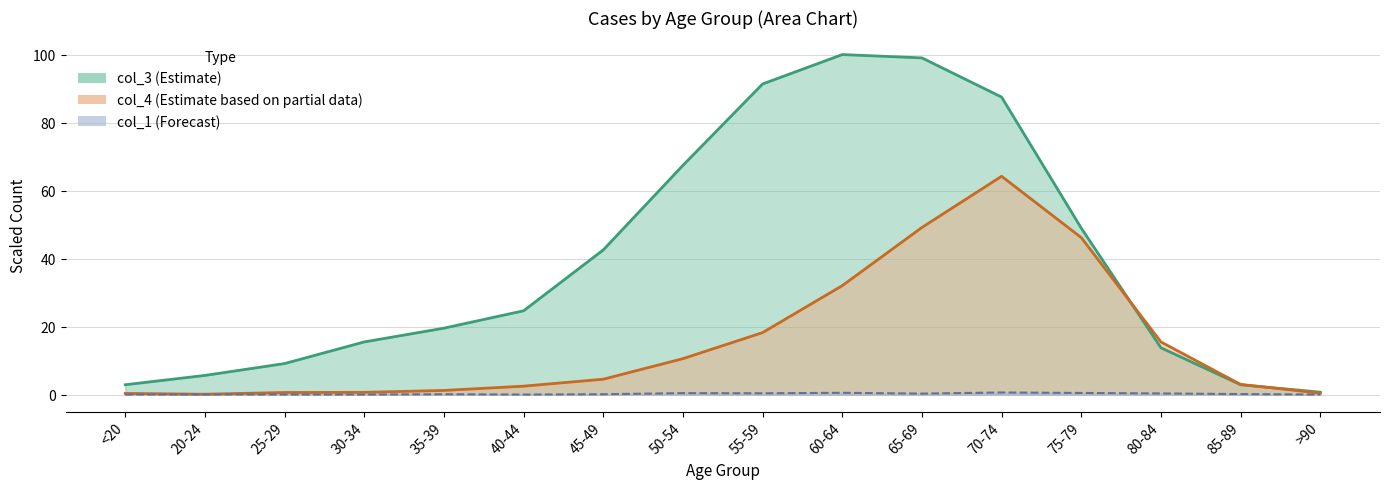

True or false: col_4 and col_1 cross at least once.

False